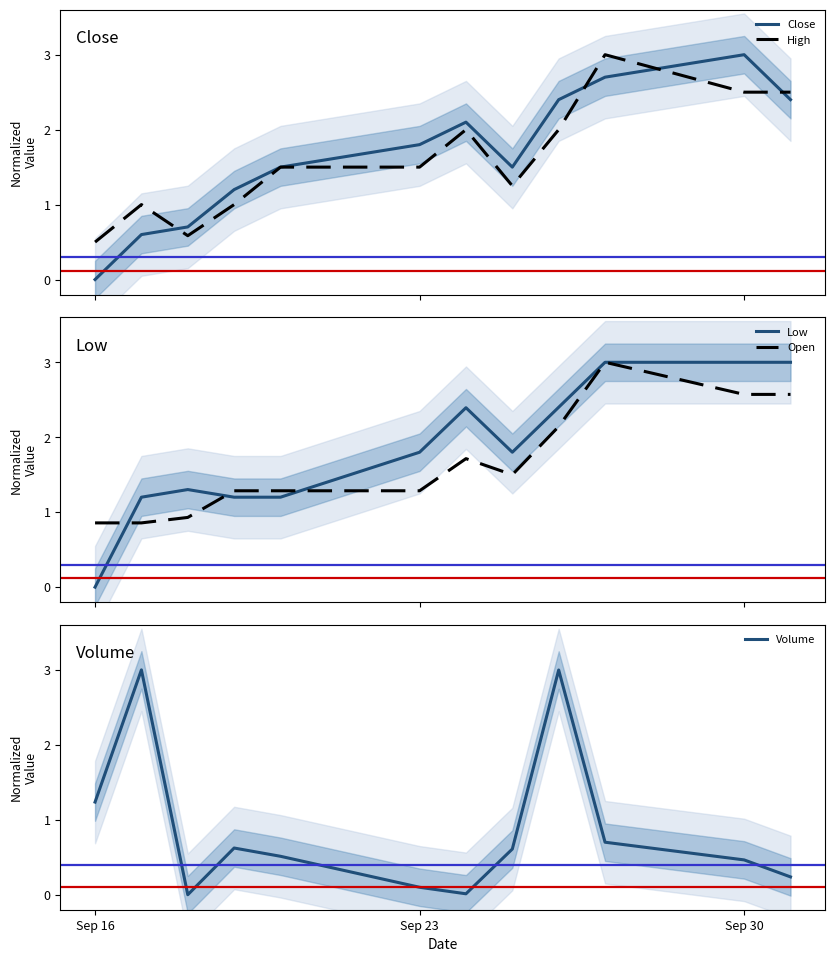

What is the sum of all Open values?

20.0